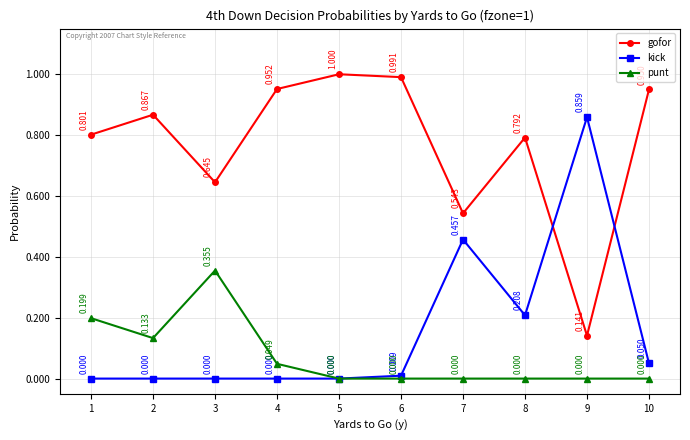

Is the value of punt at 4 greater than the value of kick at 7?

No